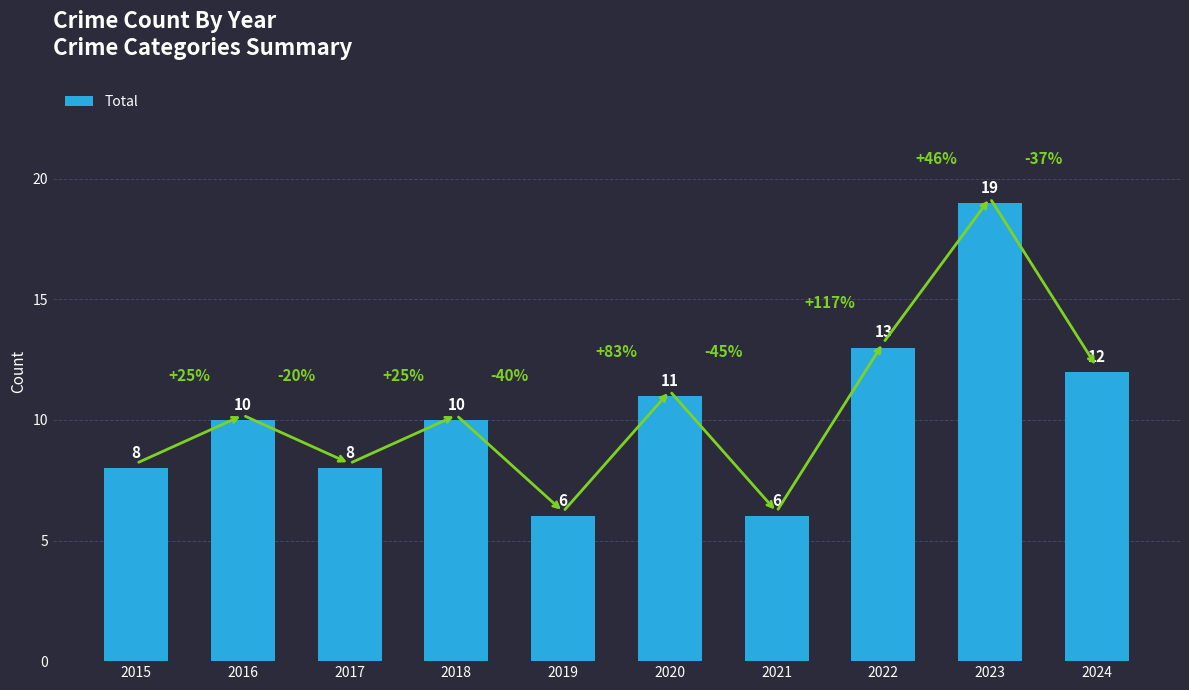

Between 2018 and 2019, which is larger?

2018